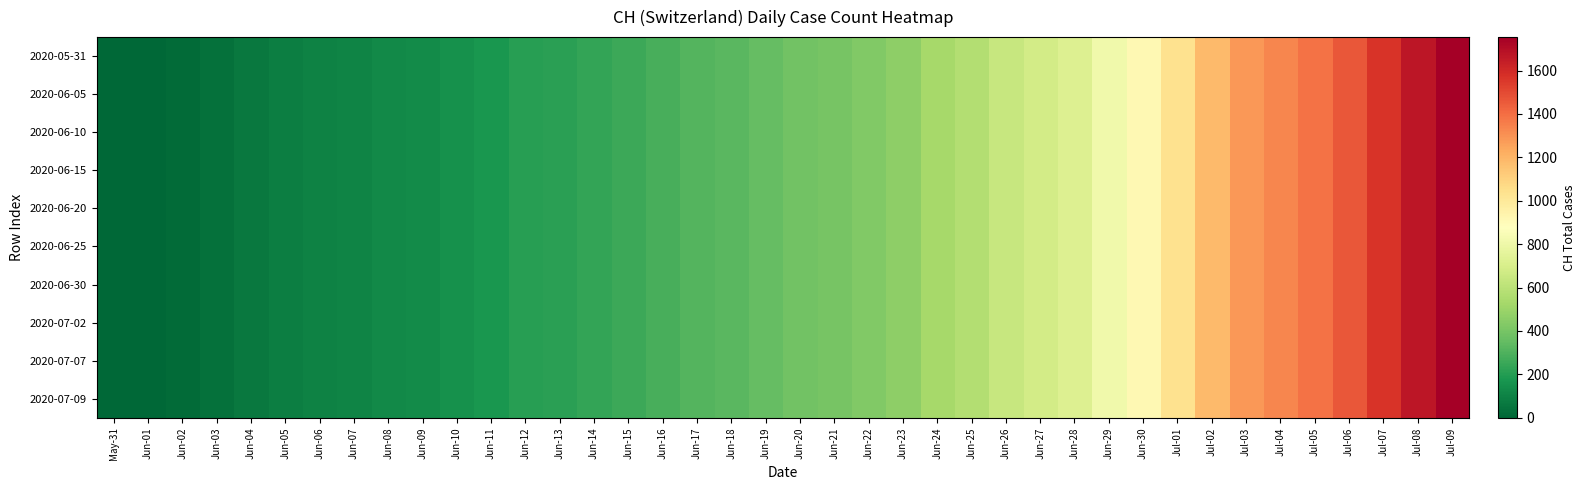

What is the maximum value shown in the chart?

1754